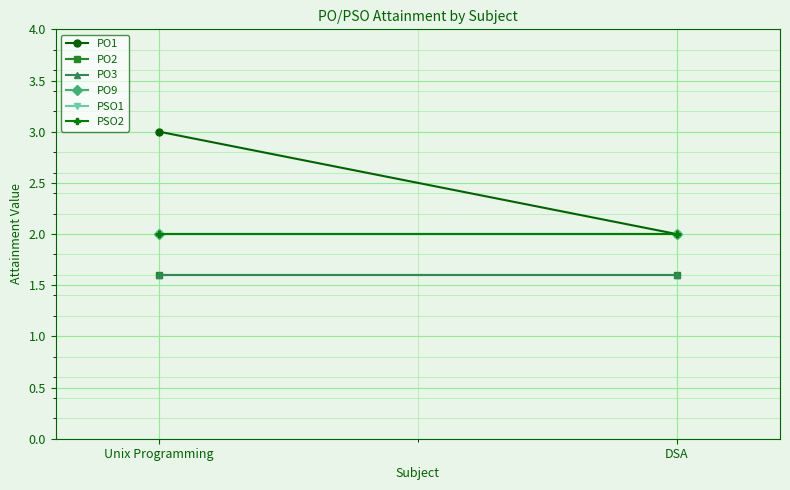

Reading left to right, extract all data points from this chart.

PO1: 3.0	2.0
PO2: 1.6	1.6
PO3: 1.6	1.6
PO9: 2.0	2.0
PSO1: 2.0	2.0
PSO2: 2.0	2.0